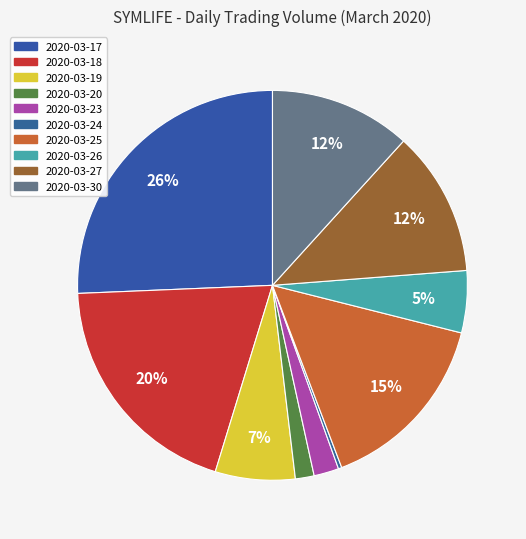

Rank the categories by value from highest to lowest.

2020-03-17, 2020-03-18, 2020-03-25, 2020-03-27, 2020-03-30, 2020-03-19, 2020-03-26, 2020-03-23, 2020-03-20, 2020-03-24